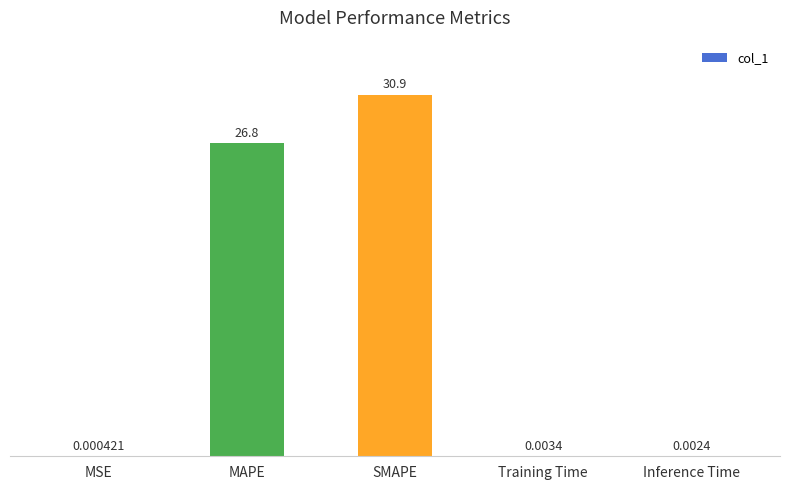

What is the ratio of the value at SMAPE to the value at MAPE?

1.2